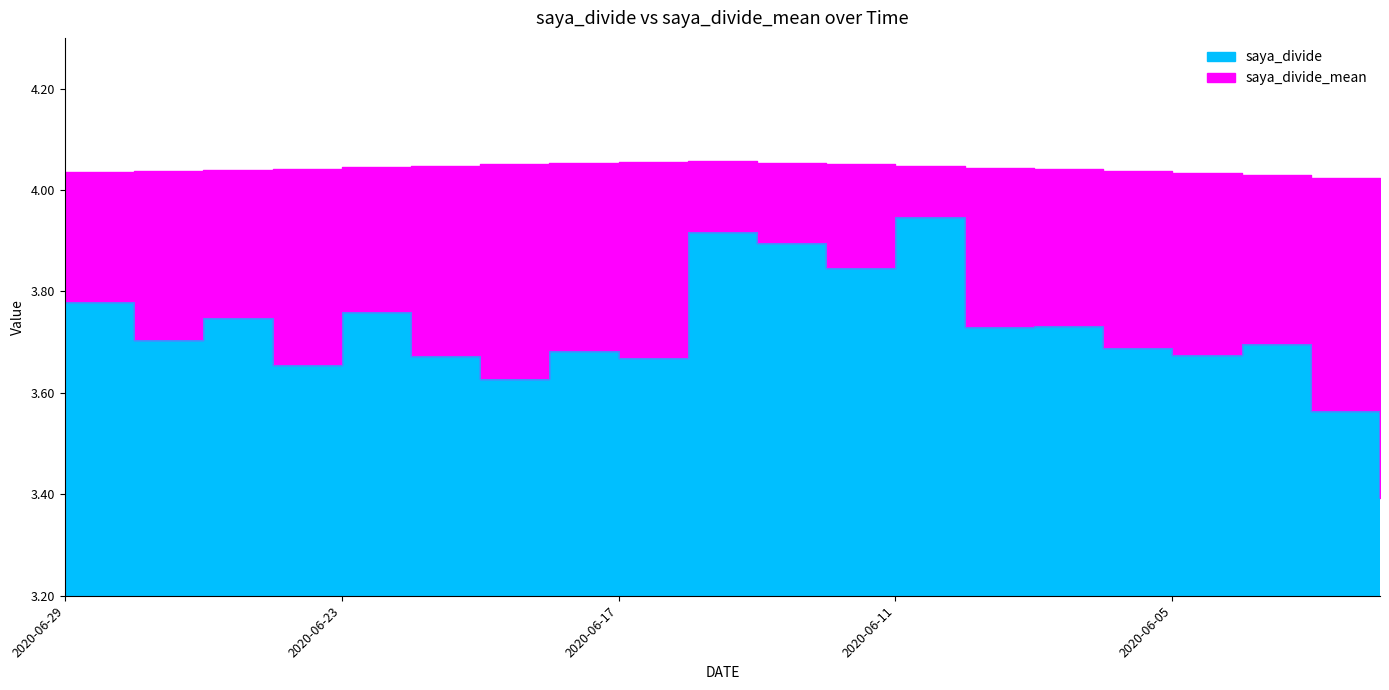

What is the total value across all series at 2020-06-02?

7.4